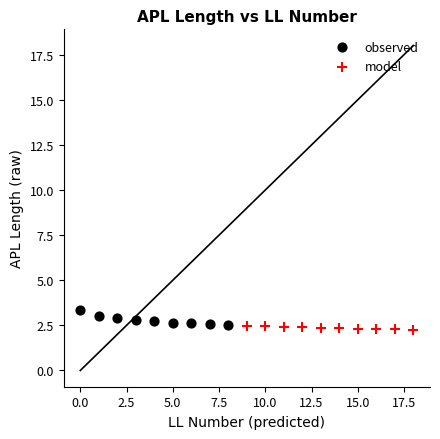

Which series has the largest Y range (max minus min)?

observed